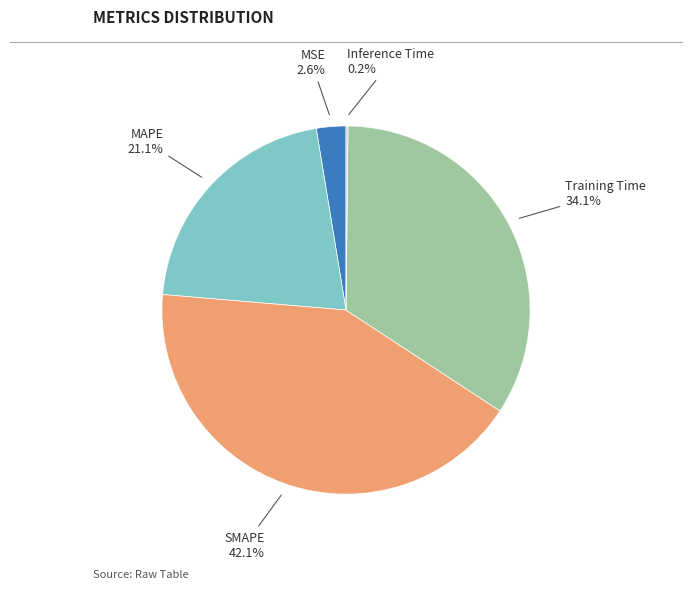

Is there a majority slice in this chart?

No